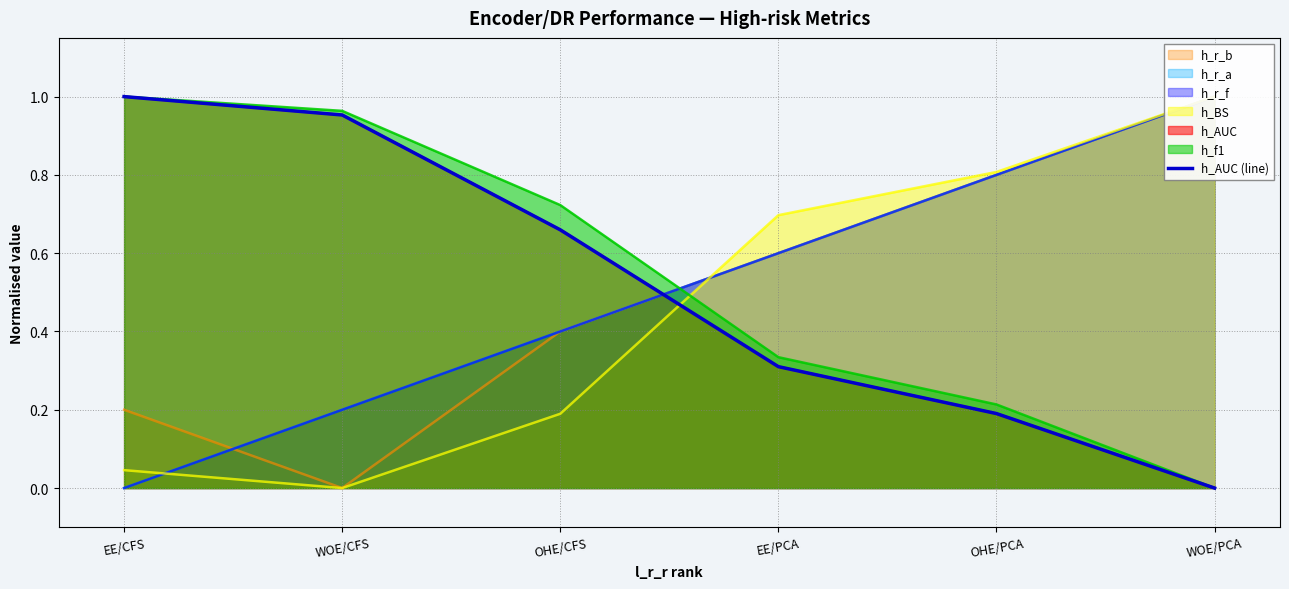

How many lines are shown in the chart?

1